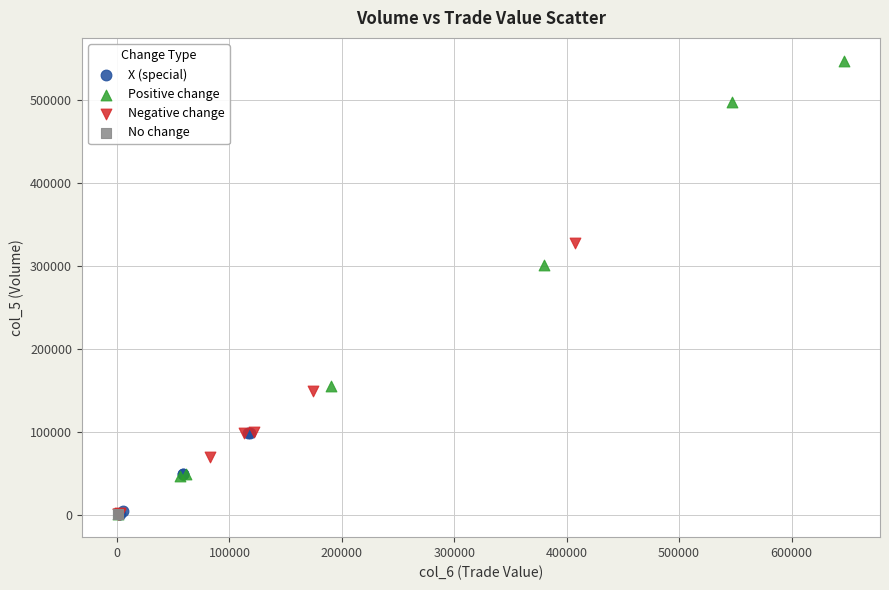

Which series reaches the maximum Y coordinate?

Positive change